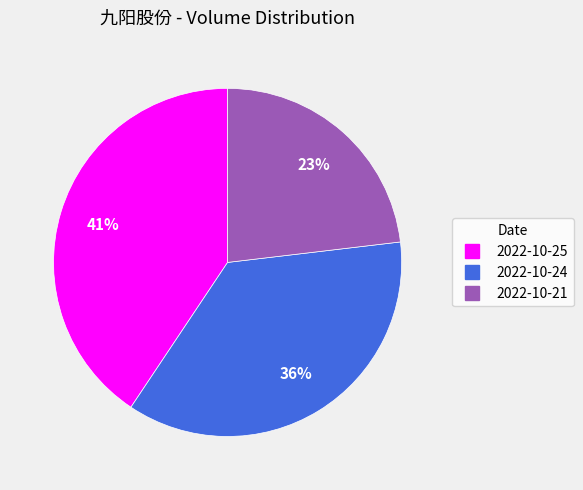

Does any single category account for the majority?

No